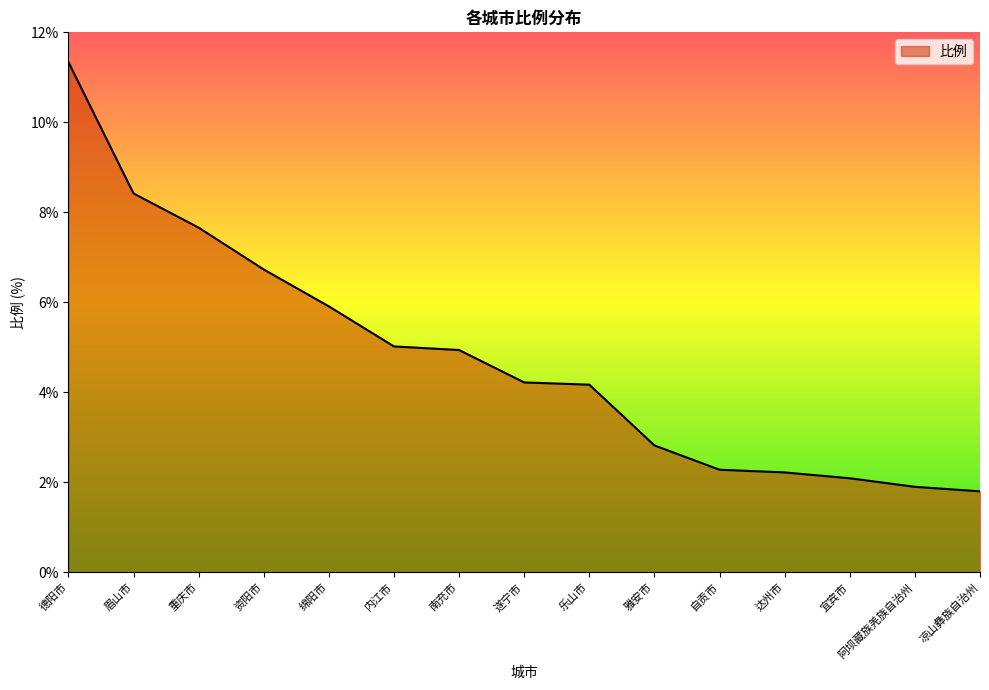

What position from the right is 遂宁市?

8